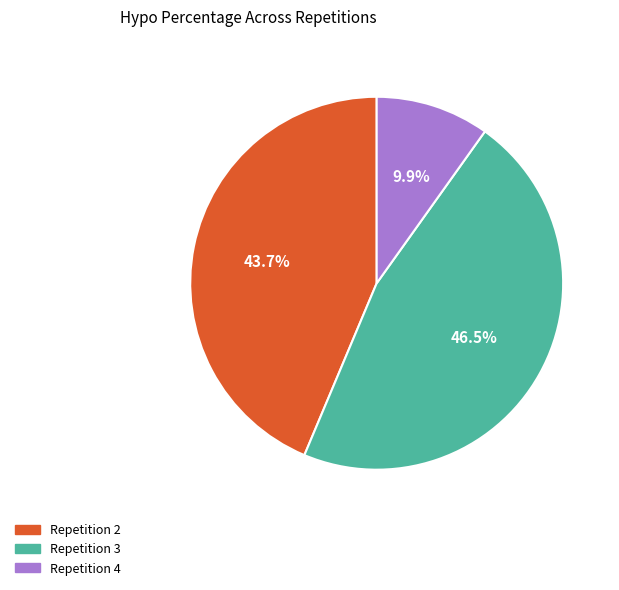

How many slices are in this pie chart?

3